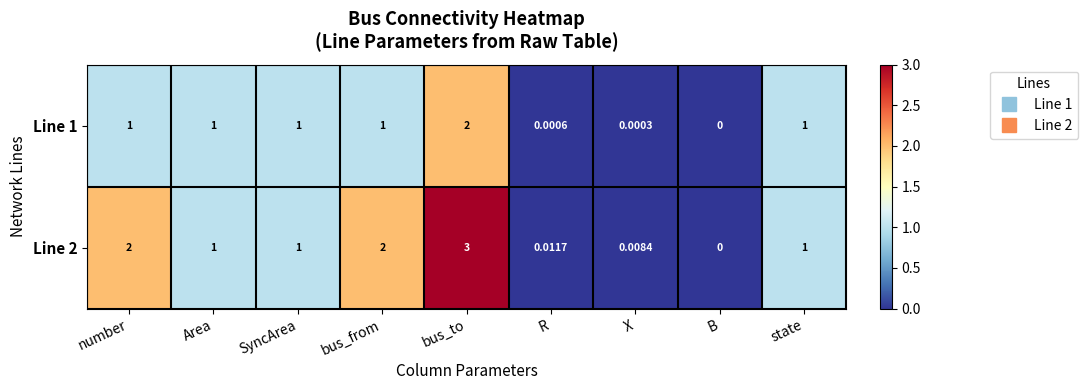

At which category is the sum across all series the highest?

bus_to